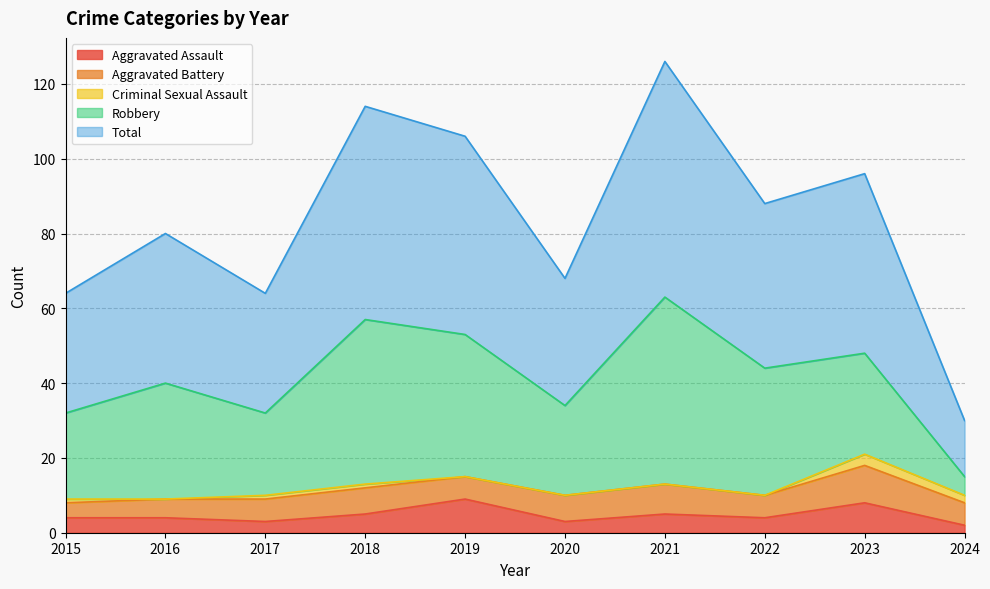

What is the sum of all Total values?

418